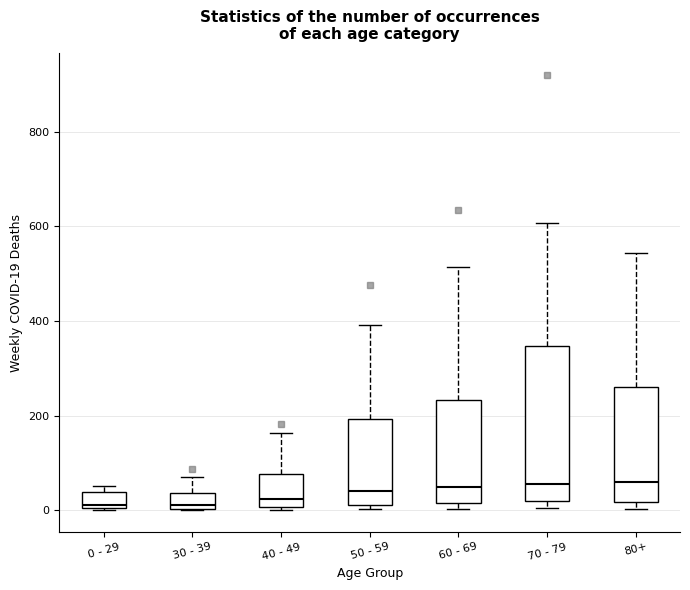

Where does the median line of the box for 0 - 29 sit on the y-axis? The values are not printed on the chart, so give them approximately, as read against the axis.

20